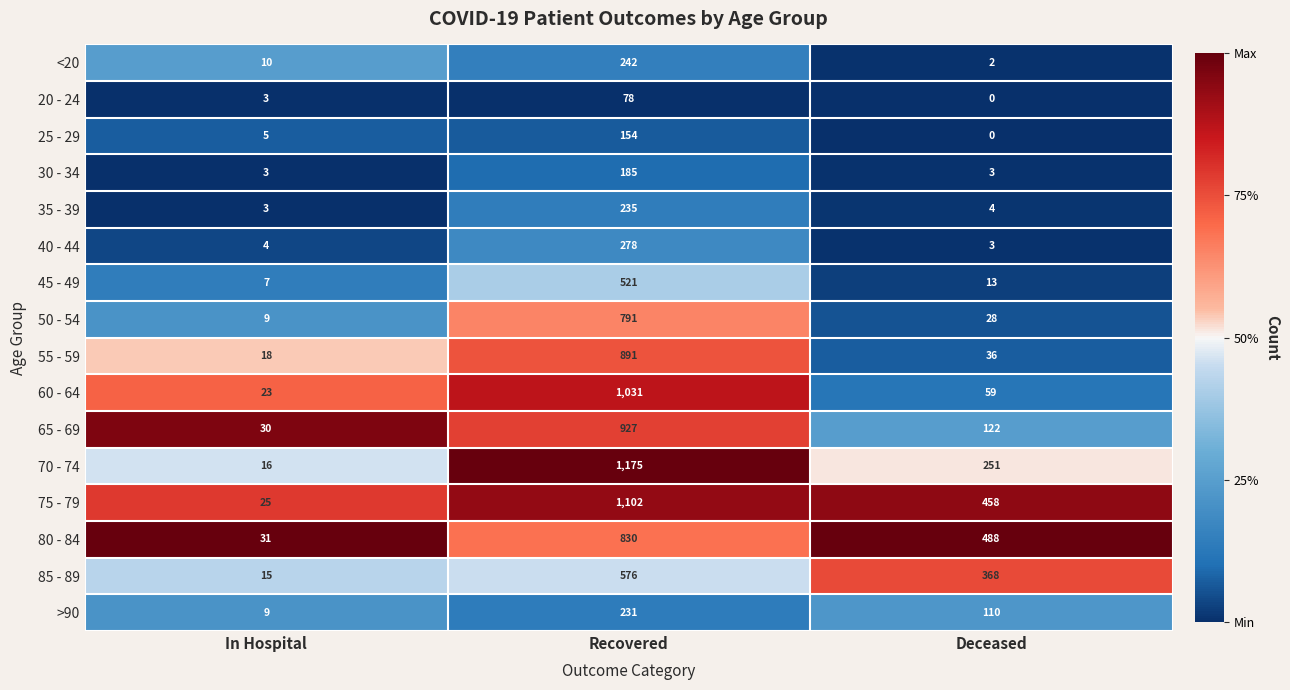

List the series in order of their peak value, lowest first.

20 - 24, 25 - 29, 30 - 34, >90, 35 - 39, <20, 40 - 44, 45 - 49, 85 - 89, 50 - 54, 80 - 84, 55 - 59, 65 - 69, 60 - 64, 75 - 79, 70 - 74